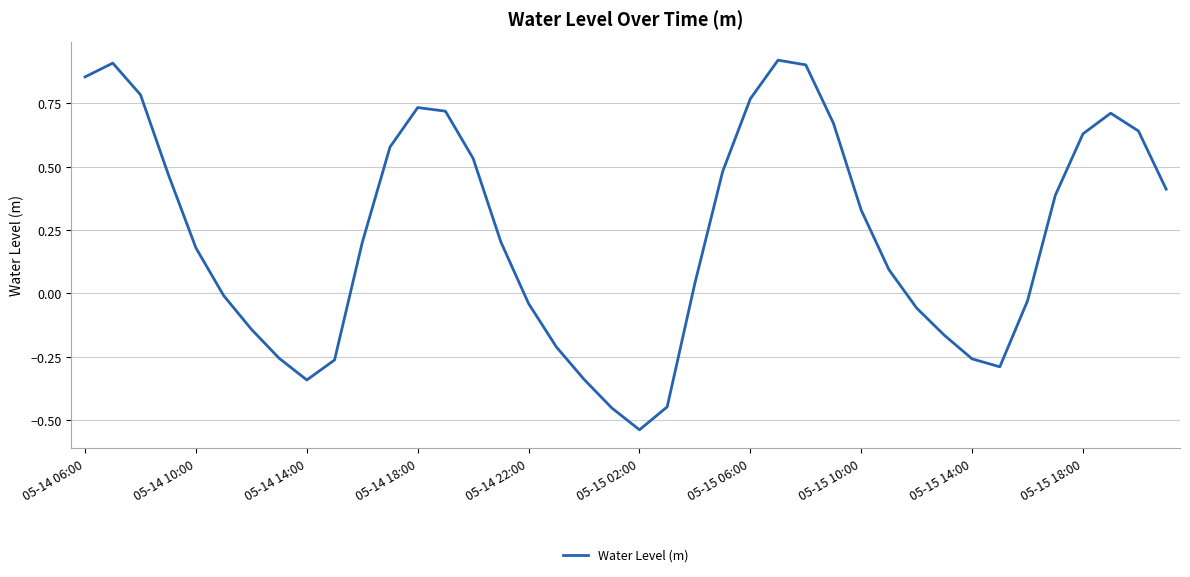

Is this an area chart (filled region under the line)?

No